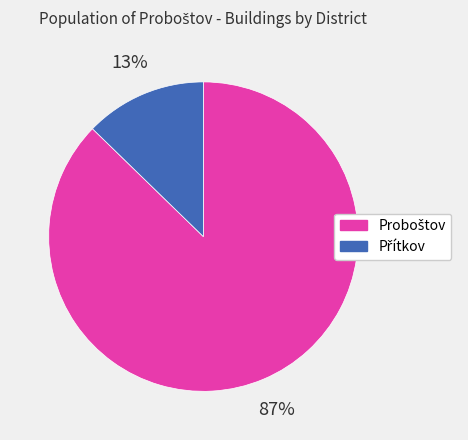

Count the number of slices in the pie.

2